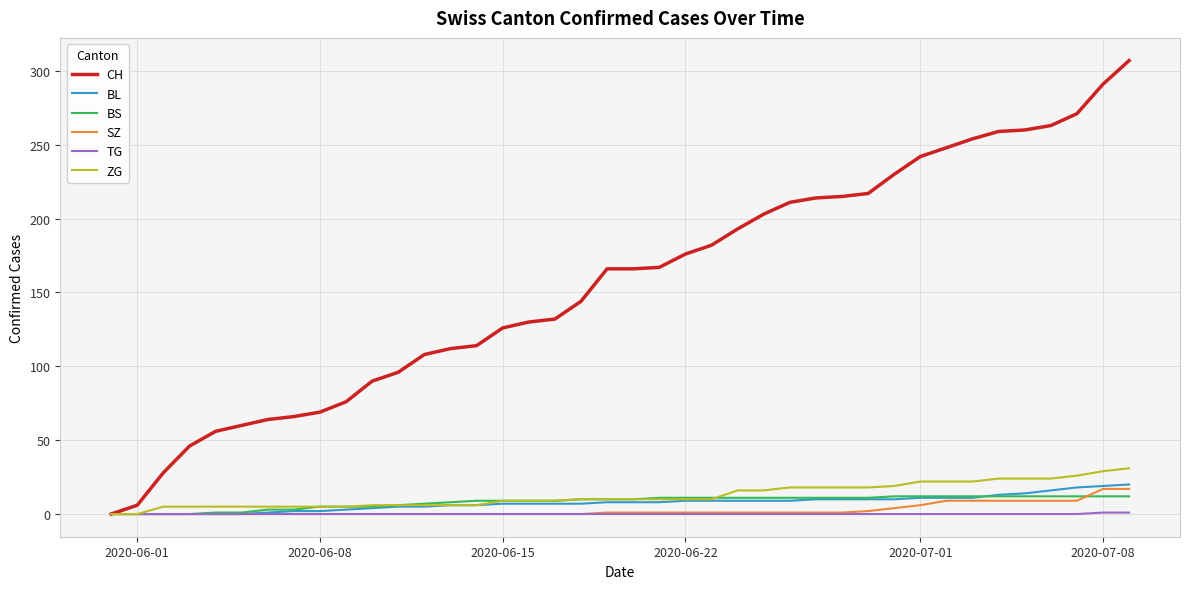

Which series has the widest spread of values?

CH